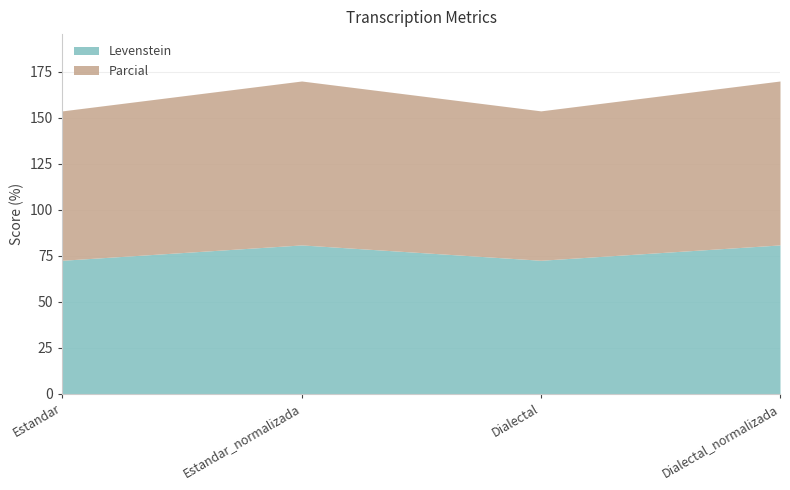

Which series has the largest total across all categories?

Parcial